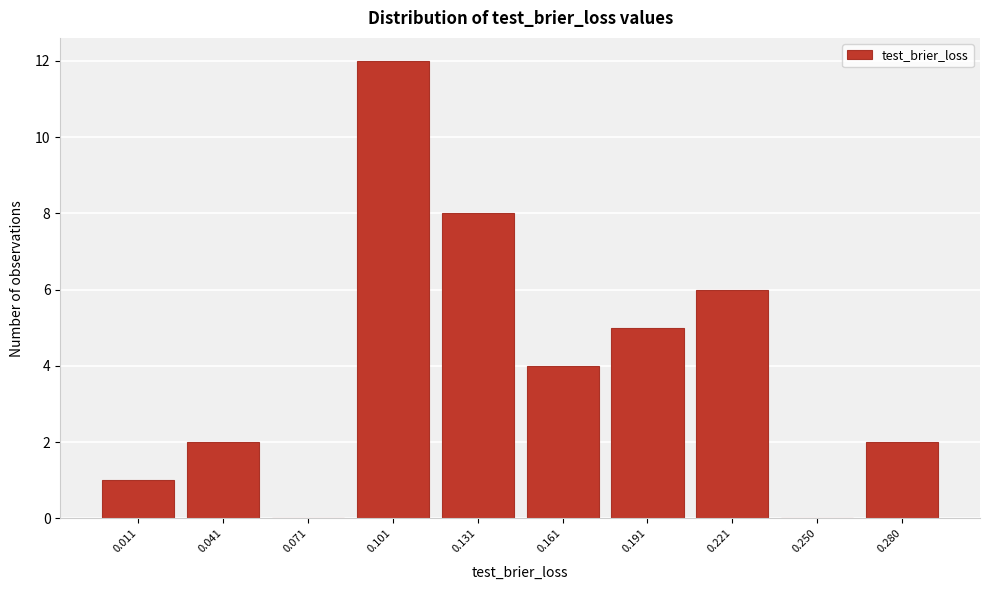

Reading left to right, list all the values displayed in this chart.

0.011=1	0.041=2	0.071=0	0.101=12	0.131=8	0.161=4	0.191=5	0.221=6	0.250=0	0.280=2